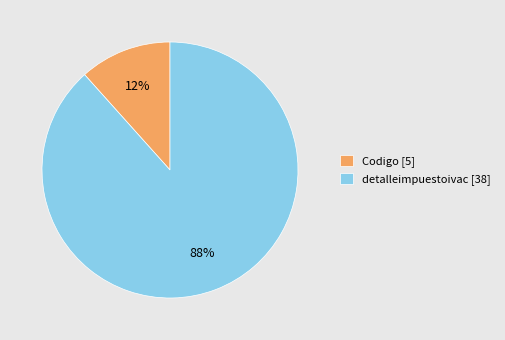

Which slice represents more than half of the pie?

detalleimpuestoivac [38]